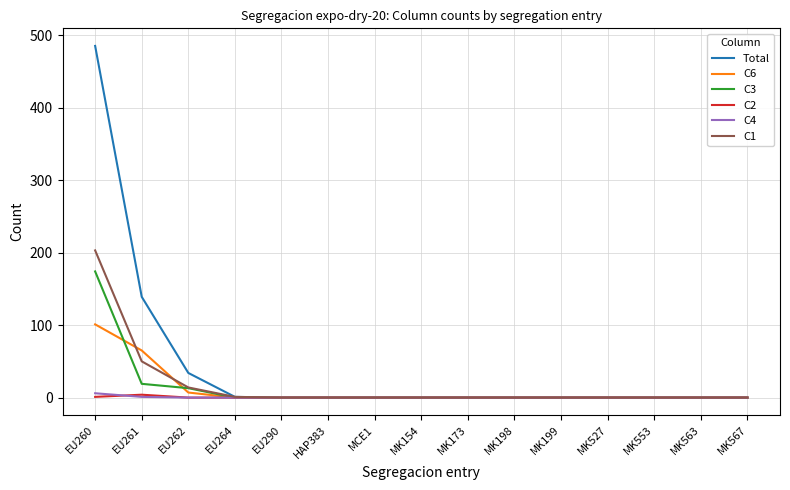

Which series has the largest range (max minus min)?

Total